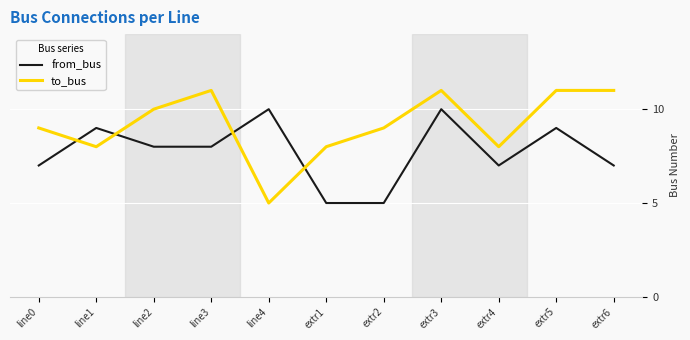

Which series has the largest total across all categories?

to_bus